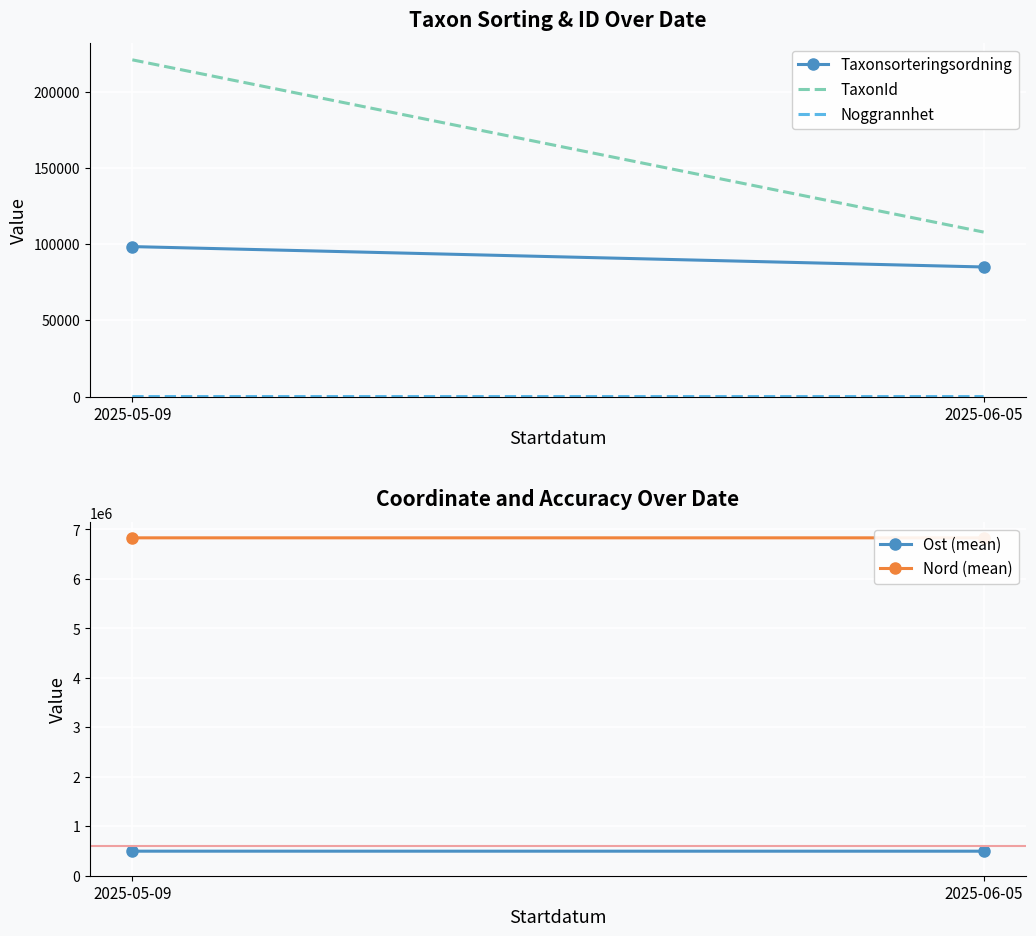

What is the sum of the Ost (mean) values at 2025-05-09 and 2025-06-05?

992022.0